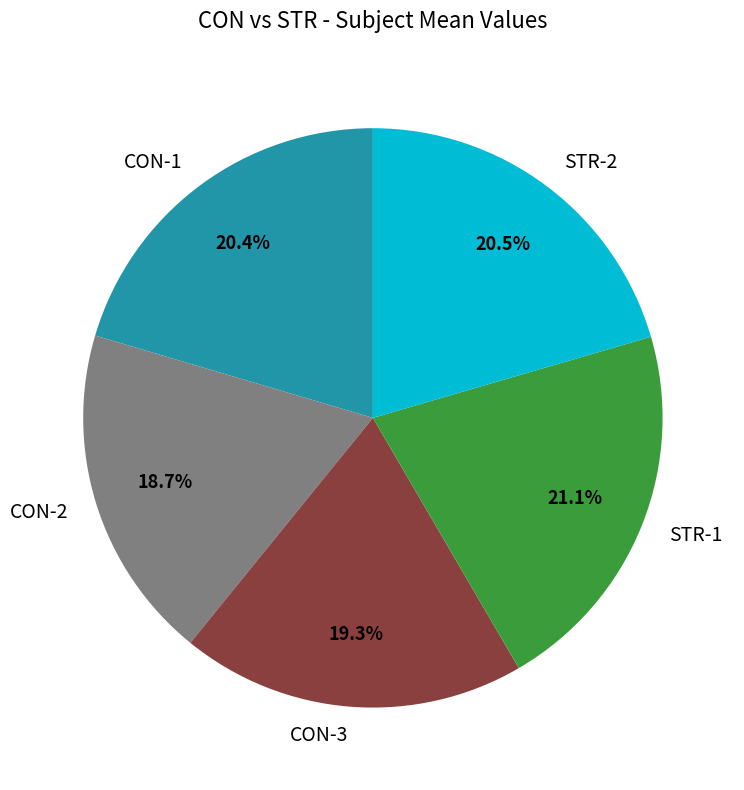

Between STR-1 and STR-2, which is larger?

STR-1